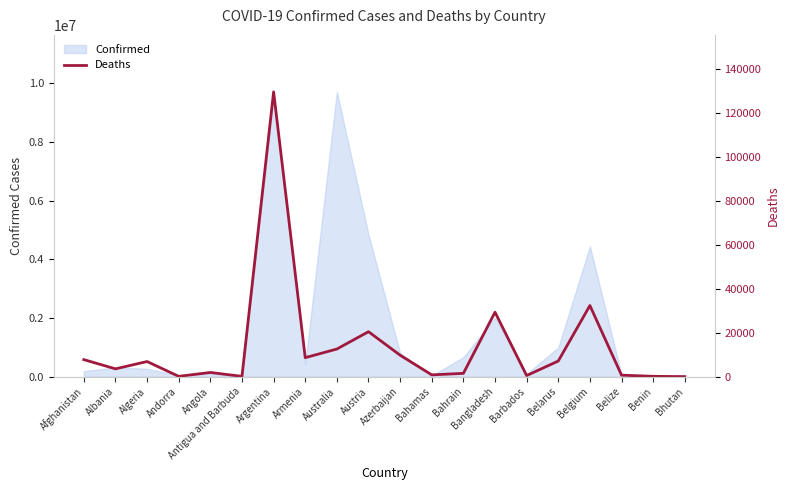

What is the difference between the maximum and second lowest values?

129296